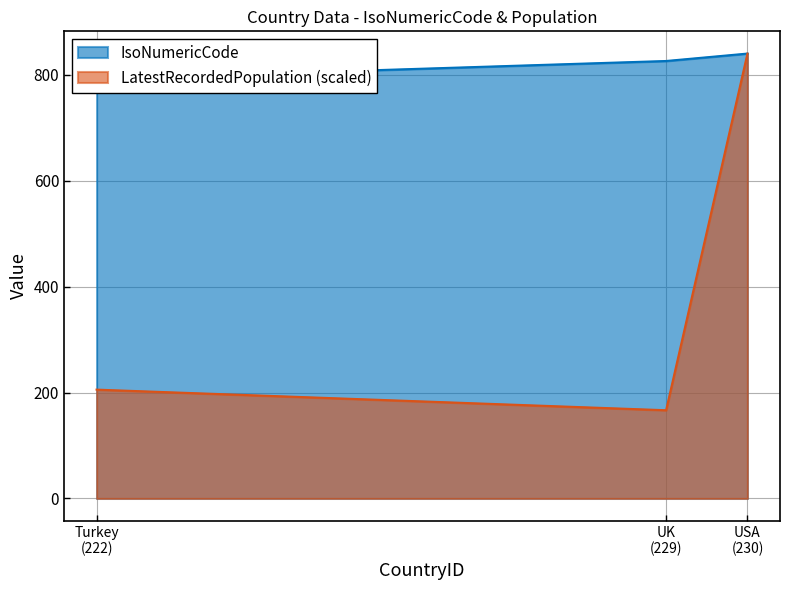

Rank the series by their maximum value, from highest to lowest.

IsoNumericCode, LatestRecordedPopulation